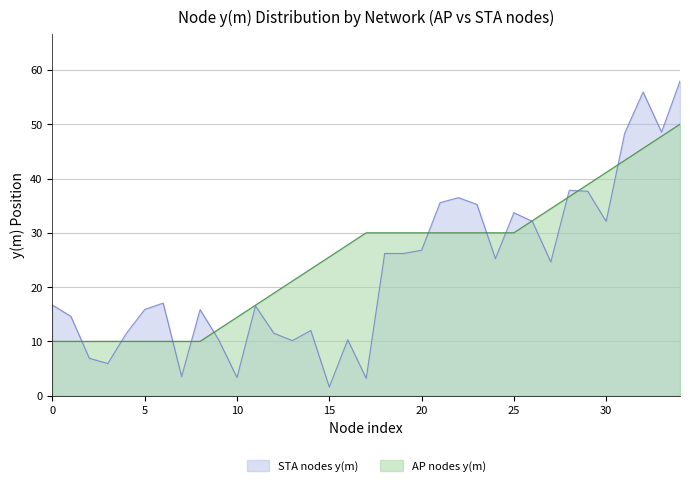

True or false: the data shows 36.5 at 19.

False